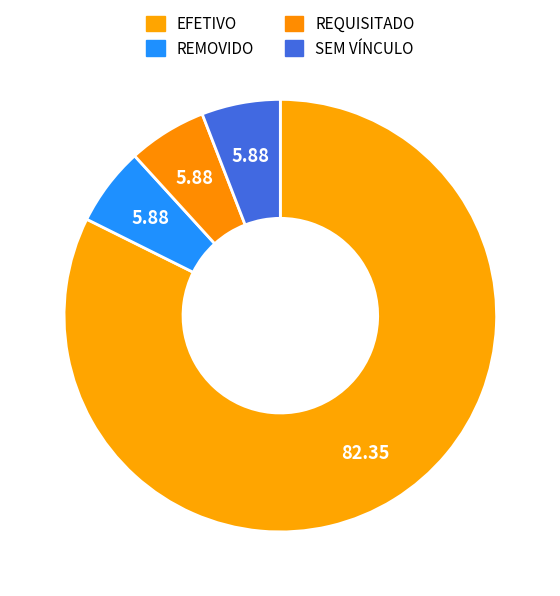

How many slices are in this pie chart?

4